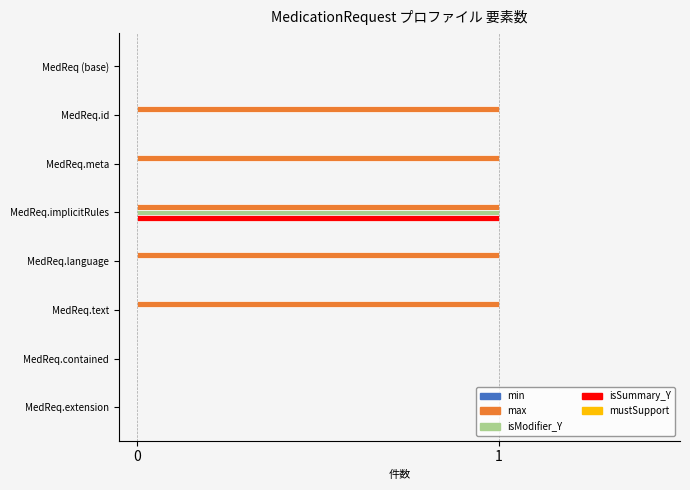

Between MedReq (base) and MedReq.meta, which series saw the biggest shift?

max